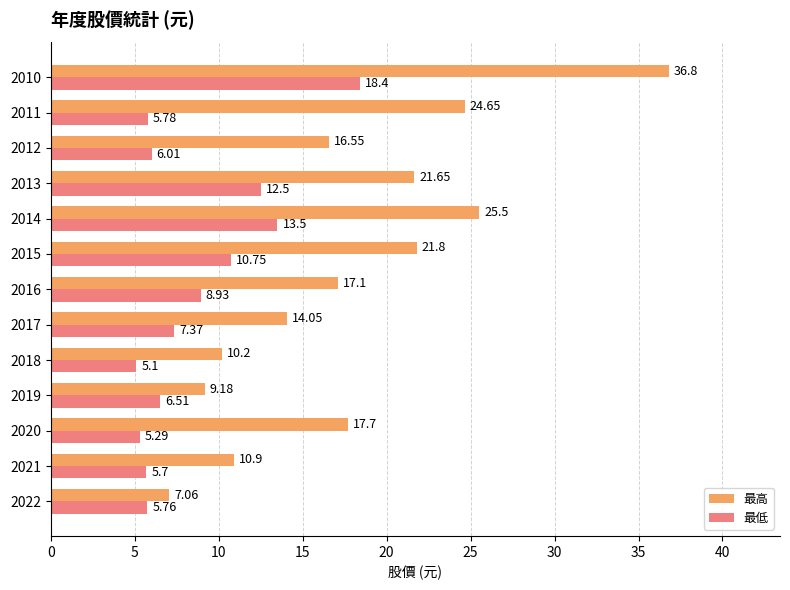

What is the sum of all 最低 values?

111.6